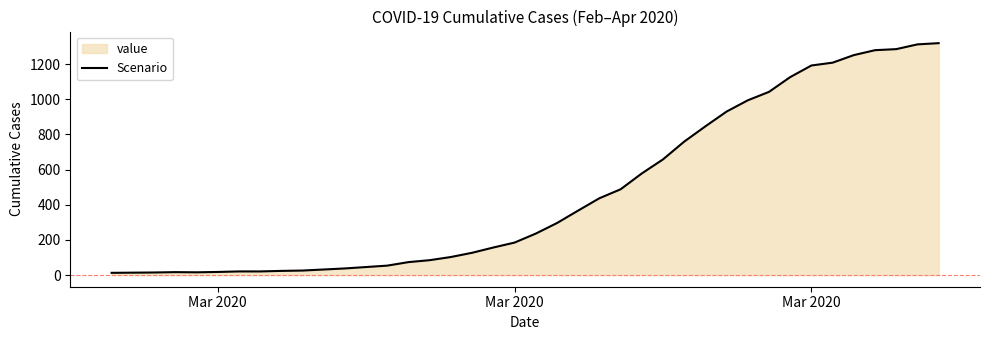

Where is the data nearest to the value 666?

26